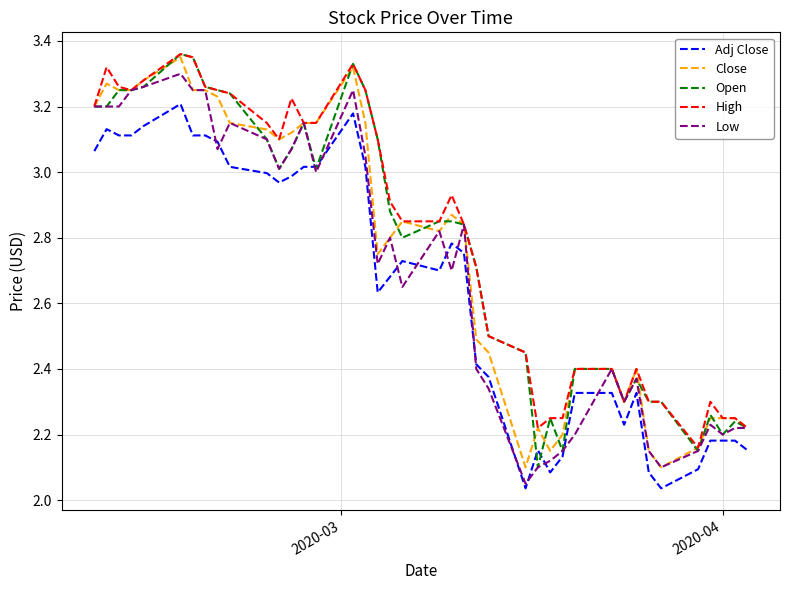

True or false: Adj Close and High cross at least once.

False